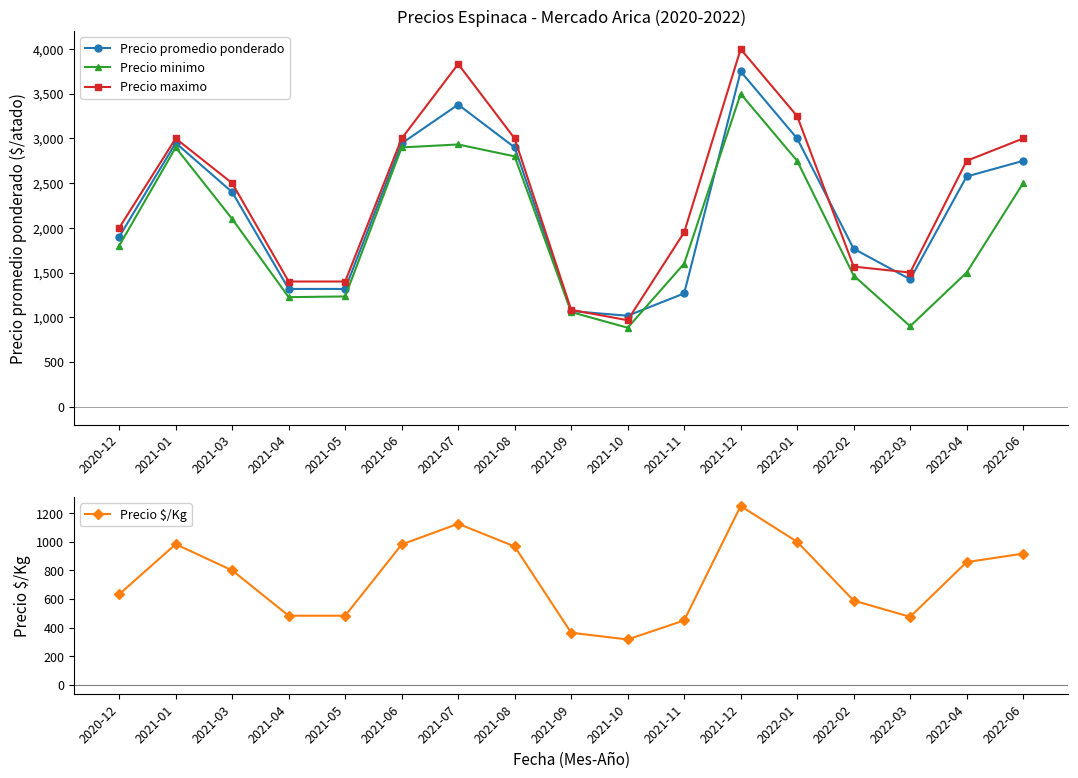

What is the difference between the Precio minimo values at 2021-01 and 2021-07?

33